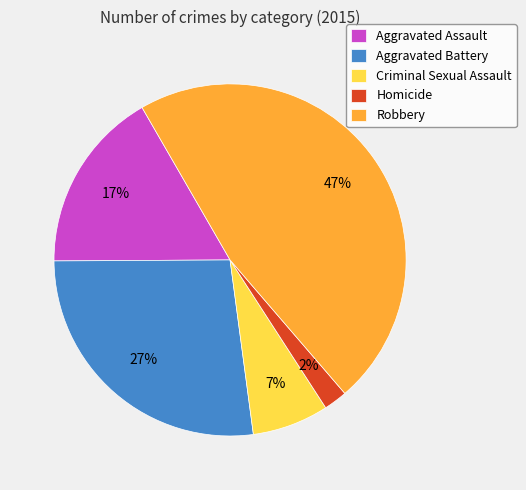

Is Aggravated Battery the majority of the pie?

No